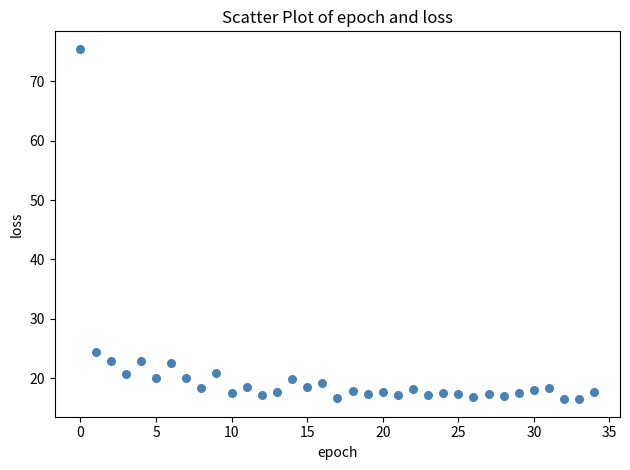

What Y value in the scatter plot is closest to 45?

24.5